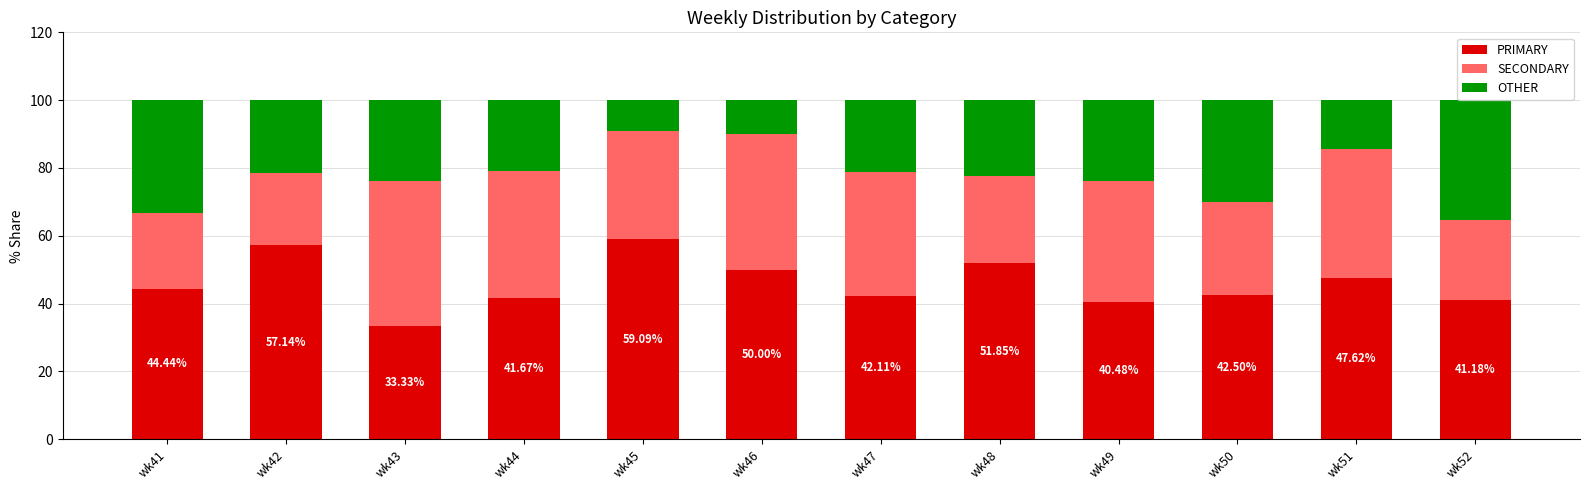

What is the average value of the PRIMARY series?

46.0